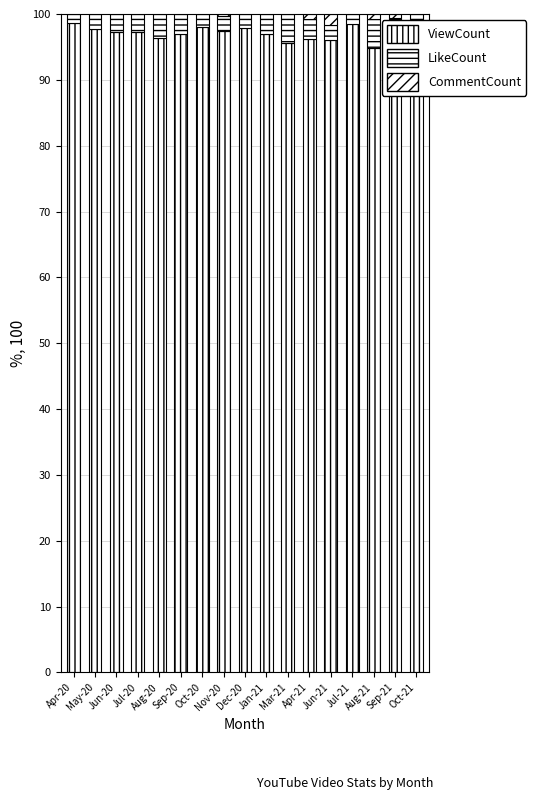

At which category is the sum across all series the highest?

Apr-20